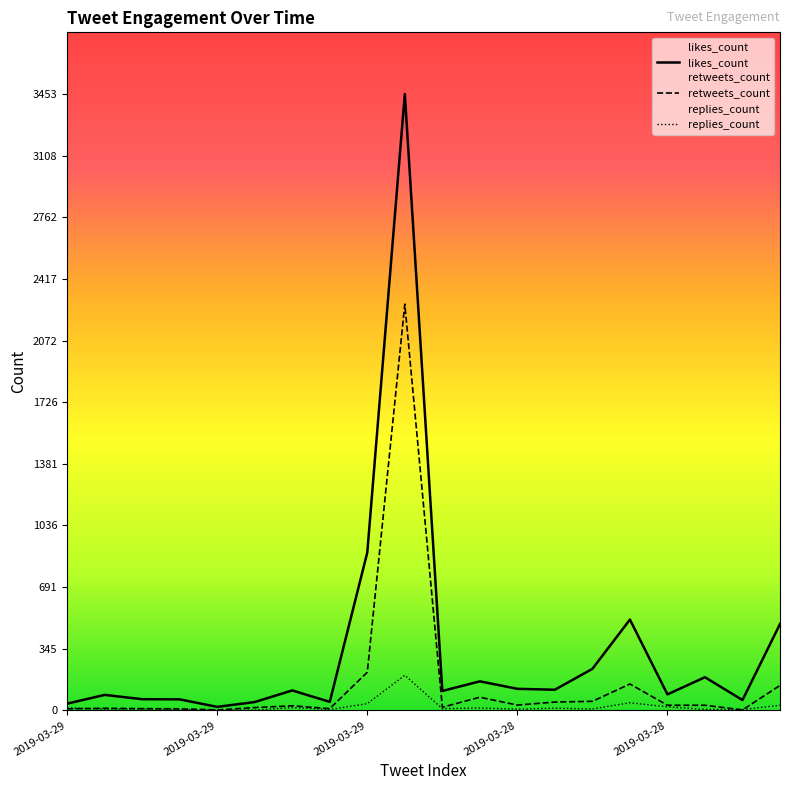

Is this an area chart (filled region under the line)?

No